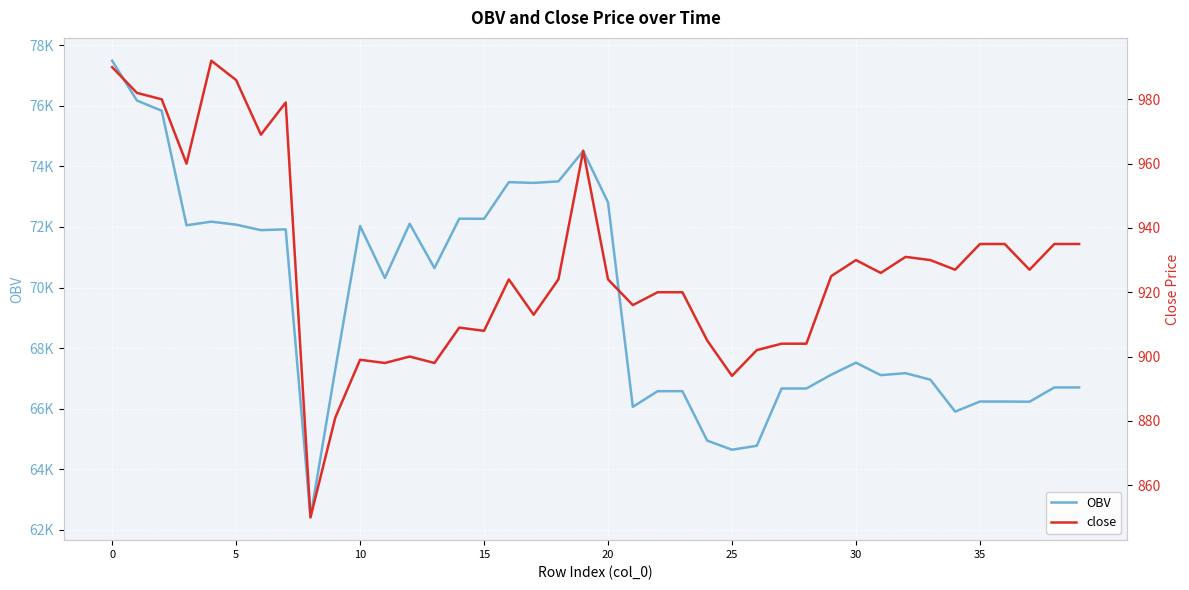

How many lines are shown in the chart?

2